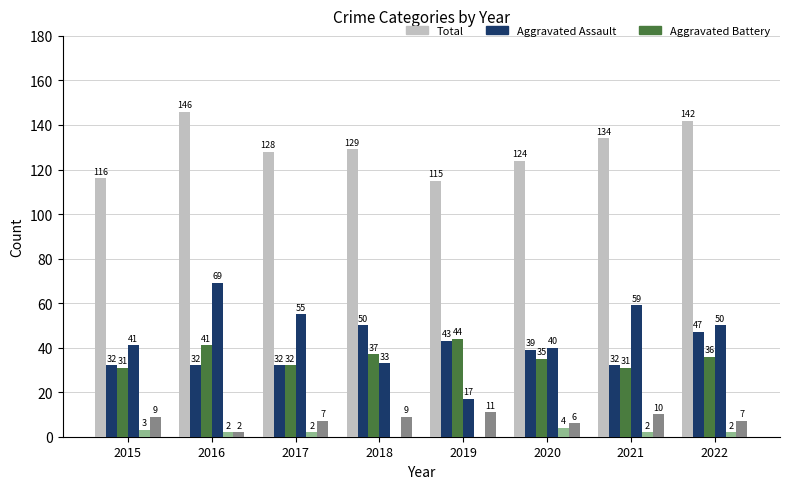

How many distinct data groups are displayed?

6